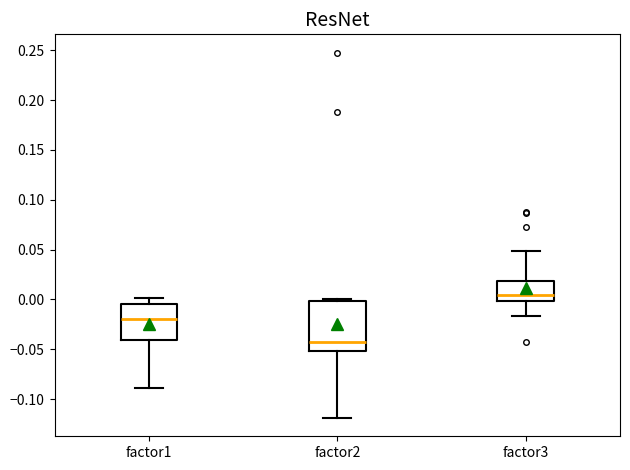

Which box has the highest median line?

factor3